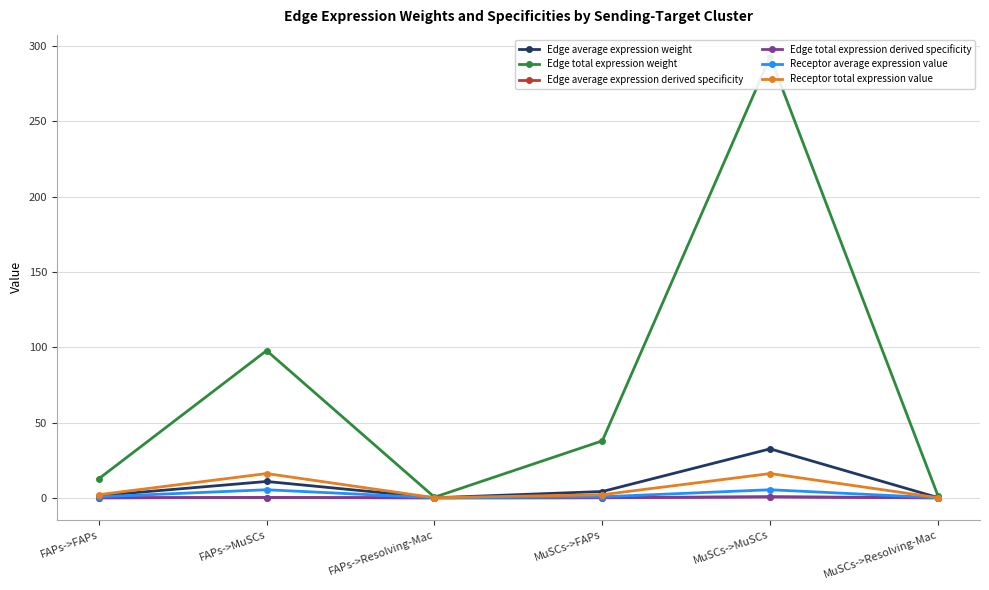

Does the chart display data point markers on the line(s)?

Yes